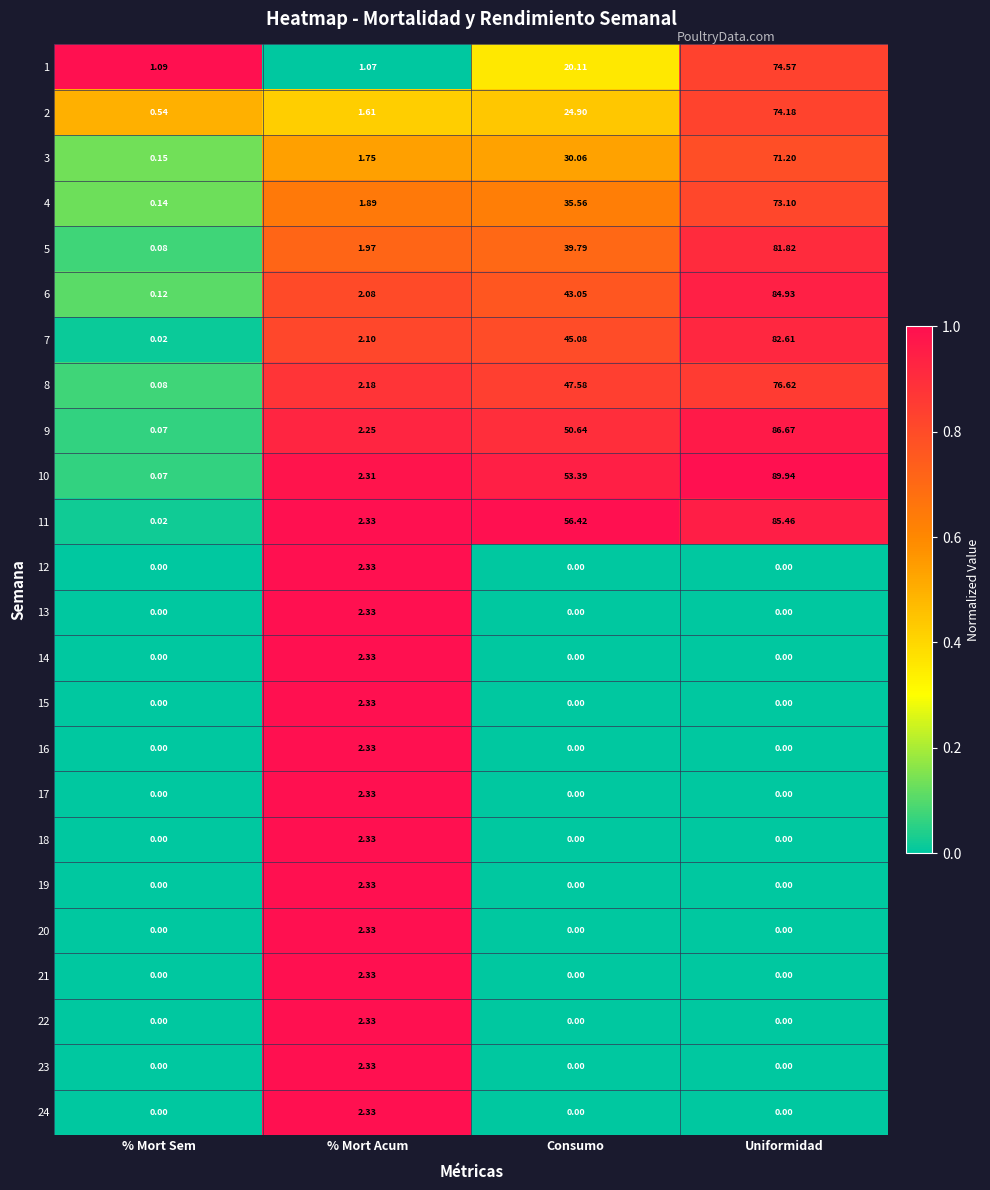

At which label does 16 reach its peak?

% Mort Acum